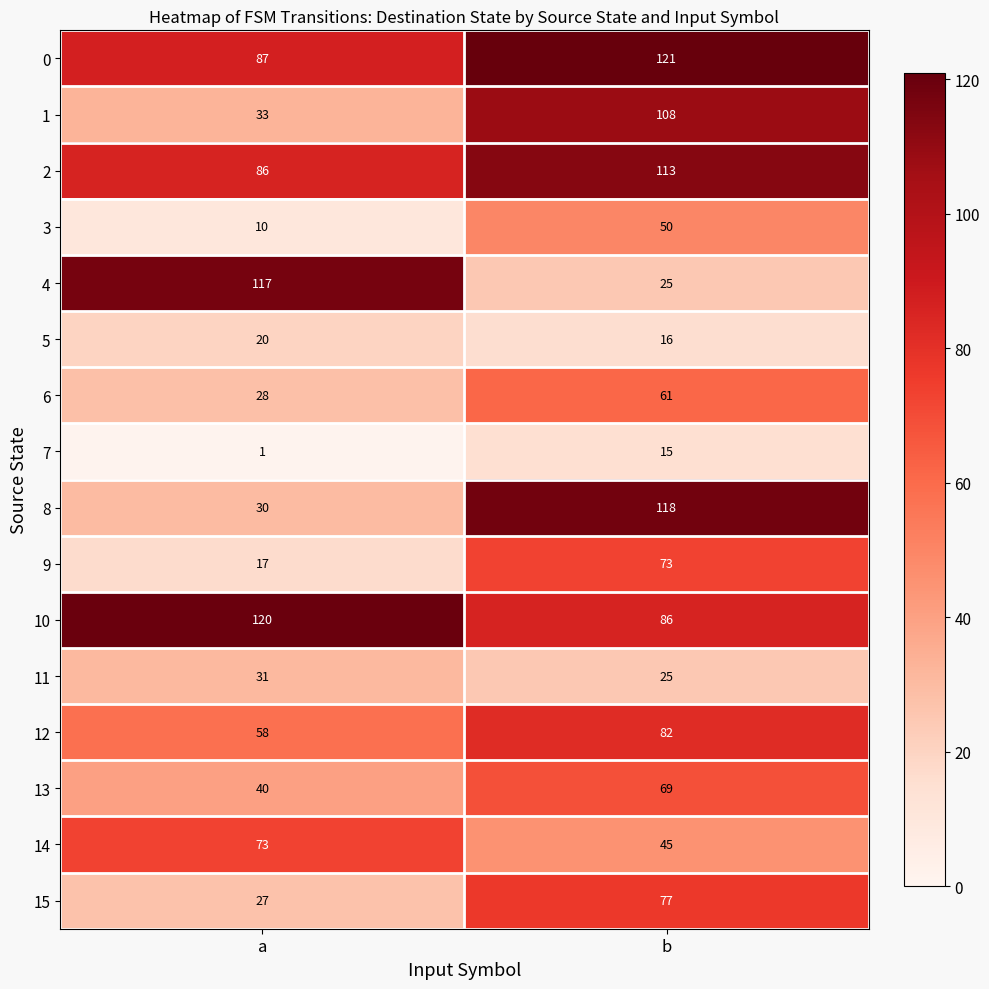

At which label is 2 closest to 99?

a